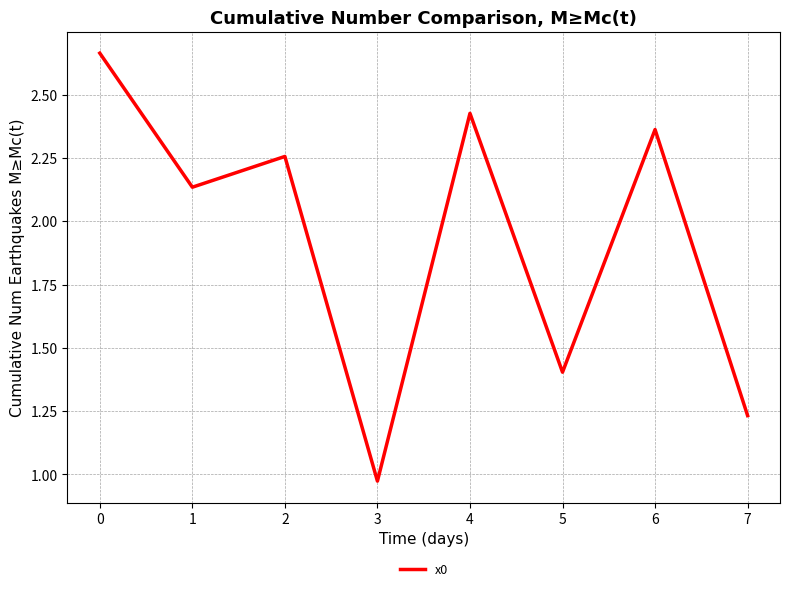

Which category has the highest value across all series?

0